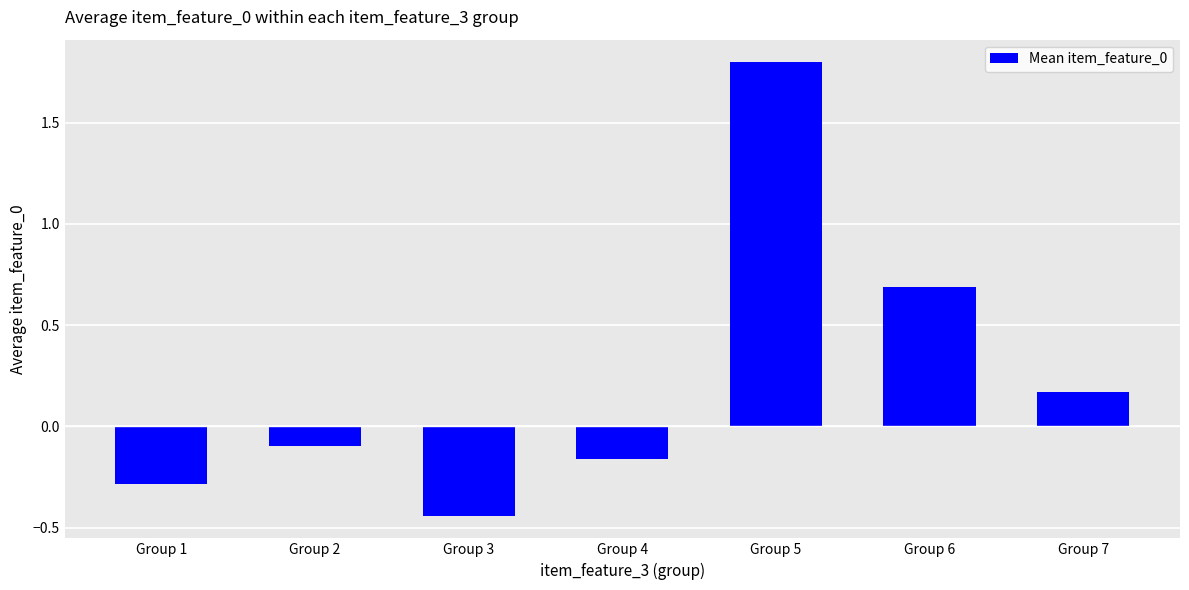

Is it true that the value at Group 1 is -0.1?

False